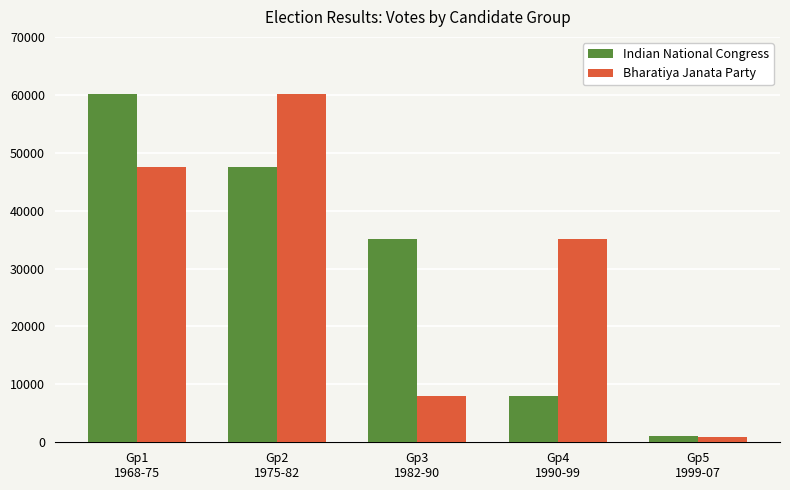

List the labels in order of Bharatiya Janata Party value, largest first.

Gp2
1975-82, Gp1
1968-75, Gp4
1990-99, Gp3
1982-90, Gp5
1999-07